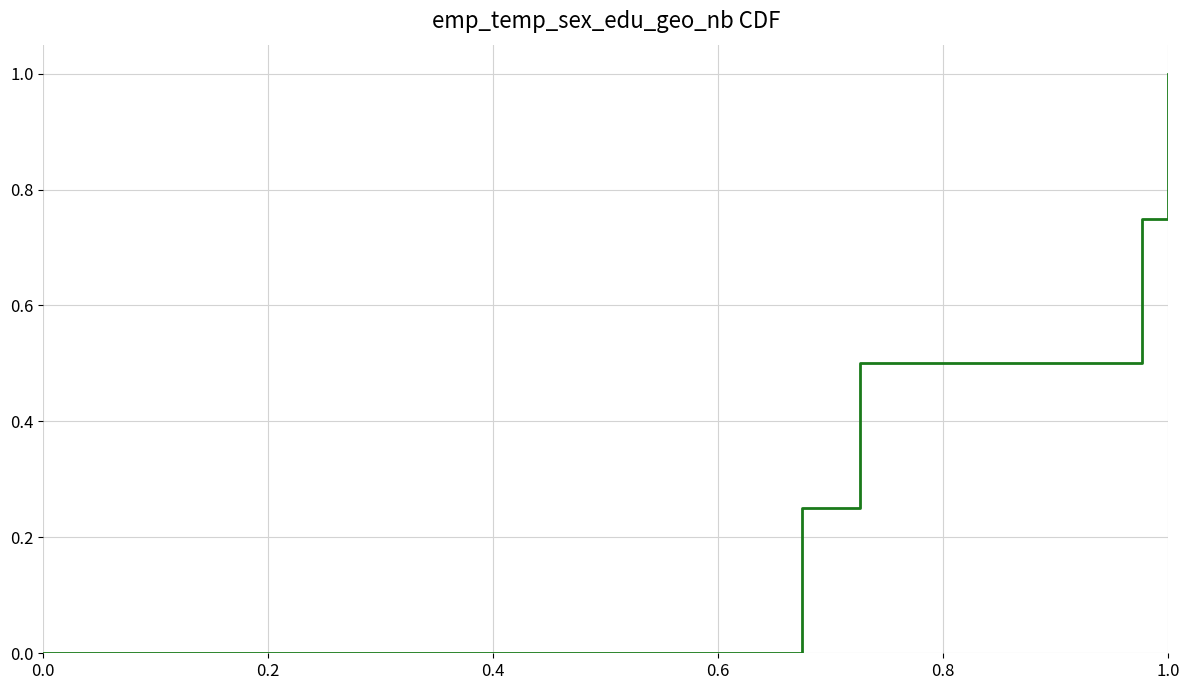

What is the greatest value displayed?

1.0